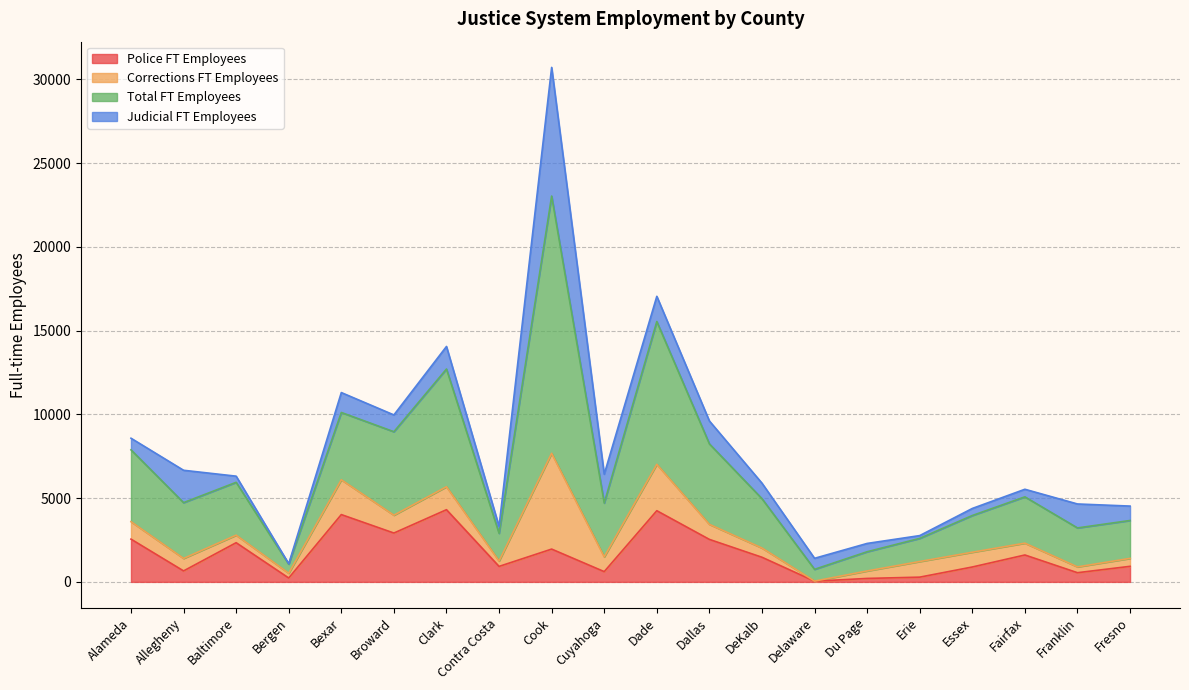

Is it true that Police FT Employees equals 3138 at Cook?

False